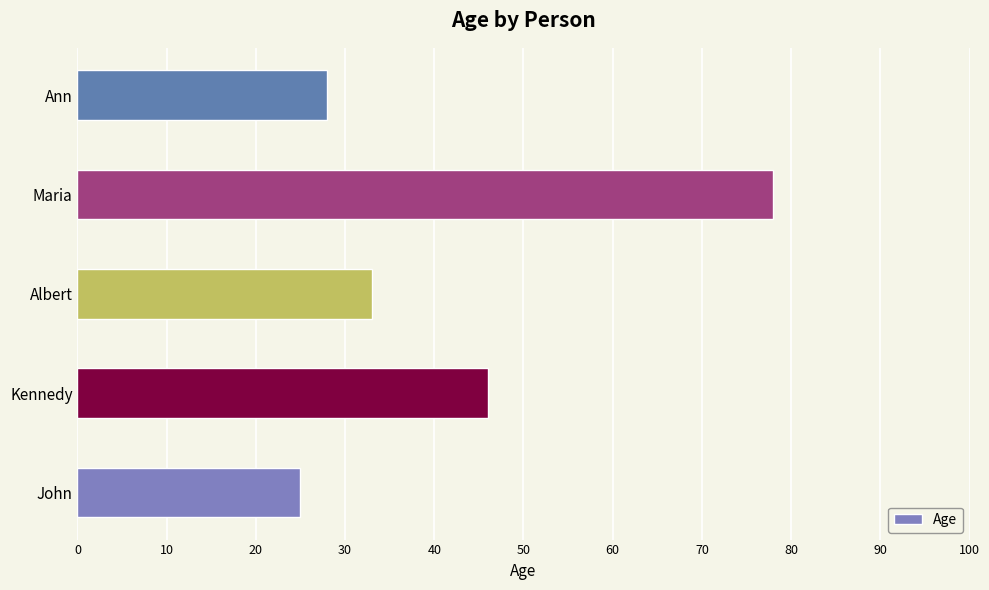

Reading bottom to top, extract all data points from this chart.

25	46	33	78	28